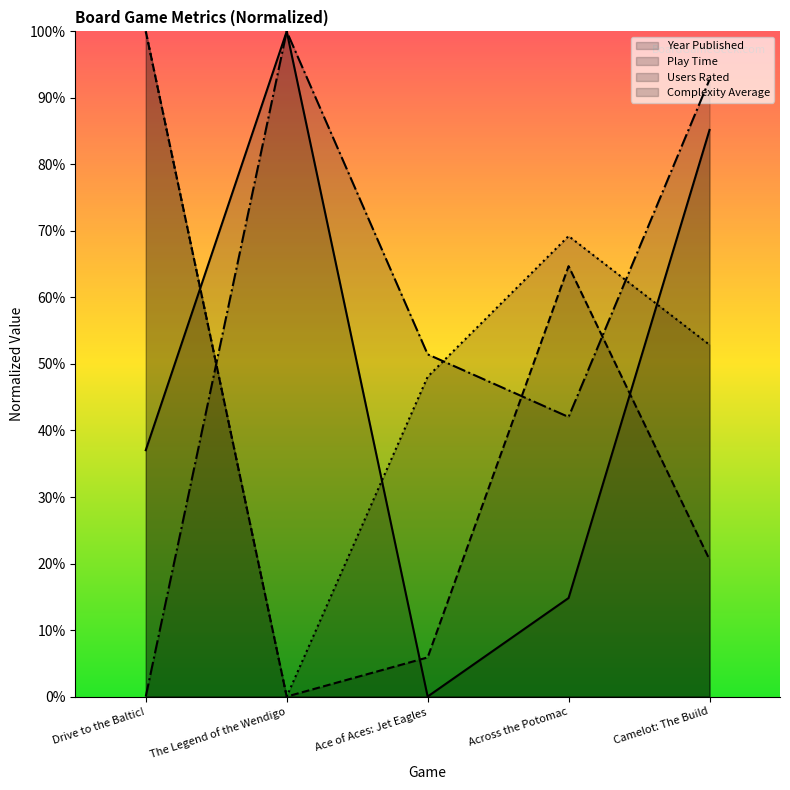

What is the greatest value displayed?

1.0